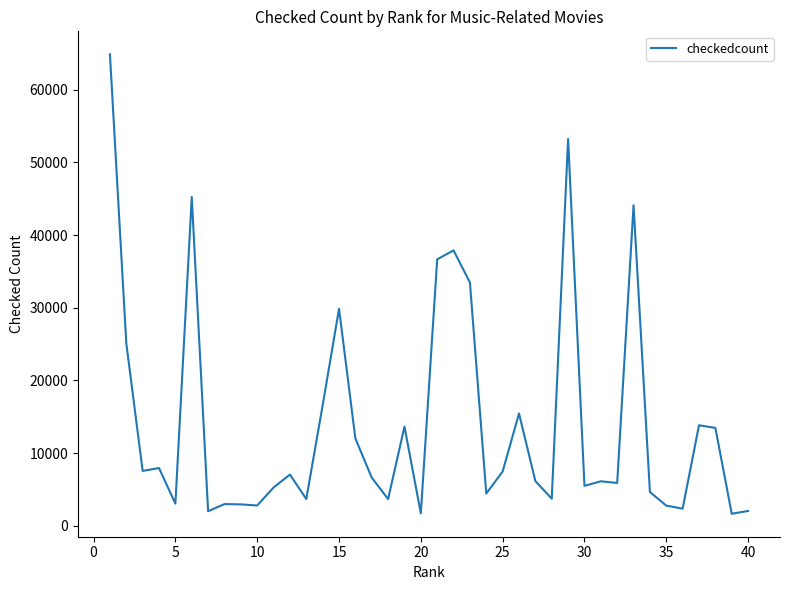

What is the difference between the maximum and minimum values?

63223